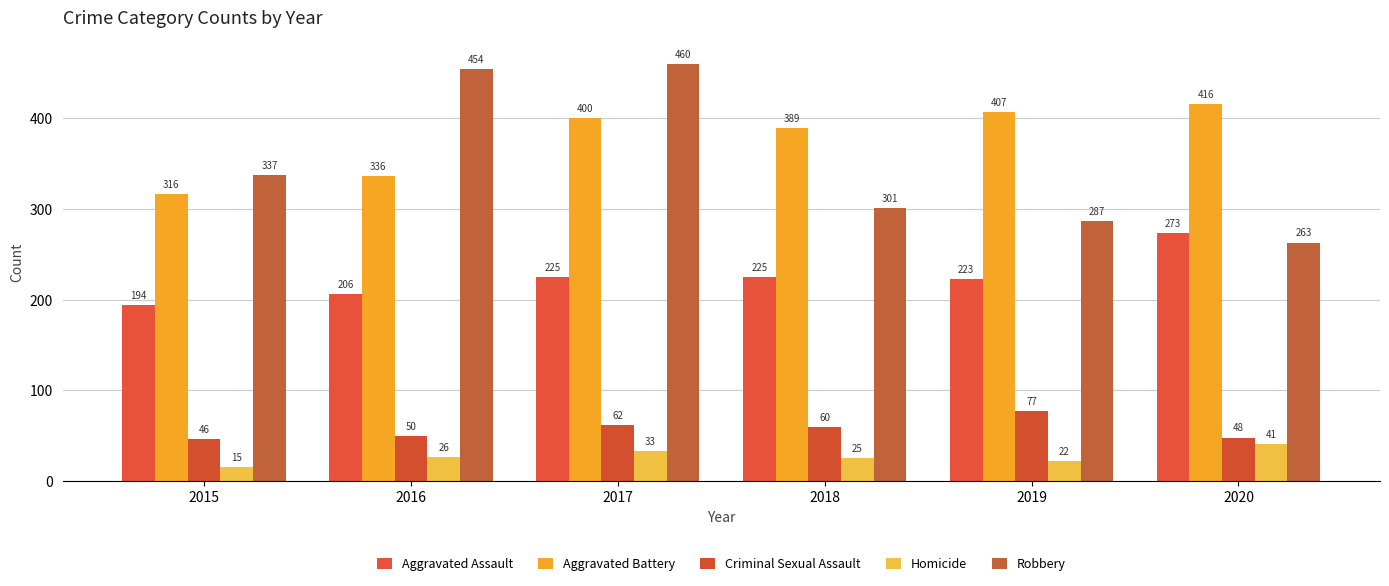

How many data points does each series have?

6